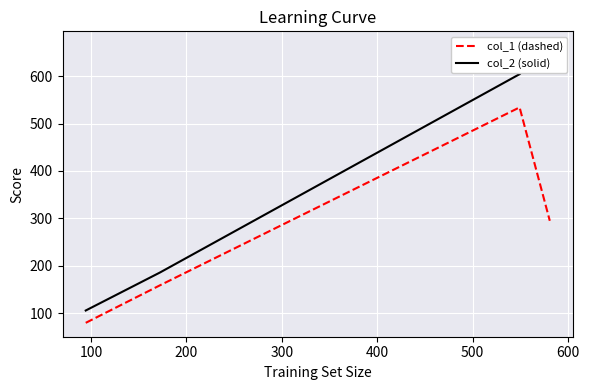

How many categories are shown in the chart?

4